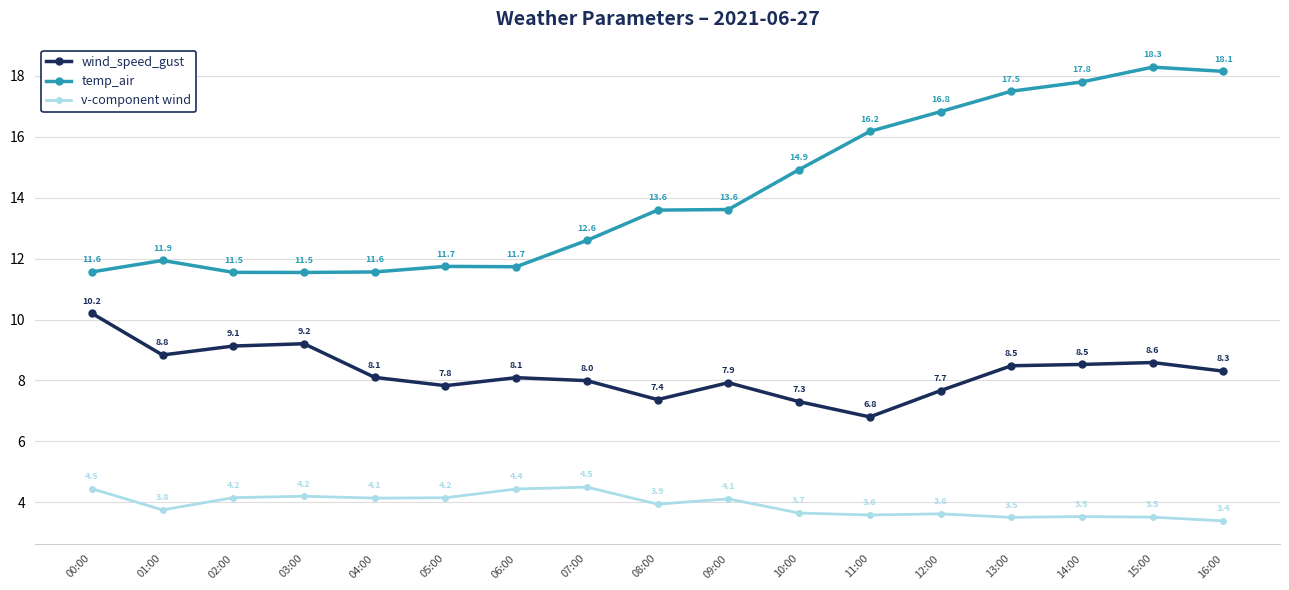

How many lines are shown in the chart?

3